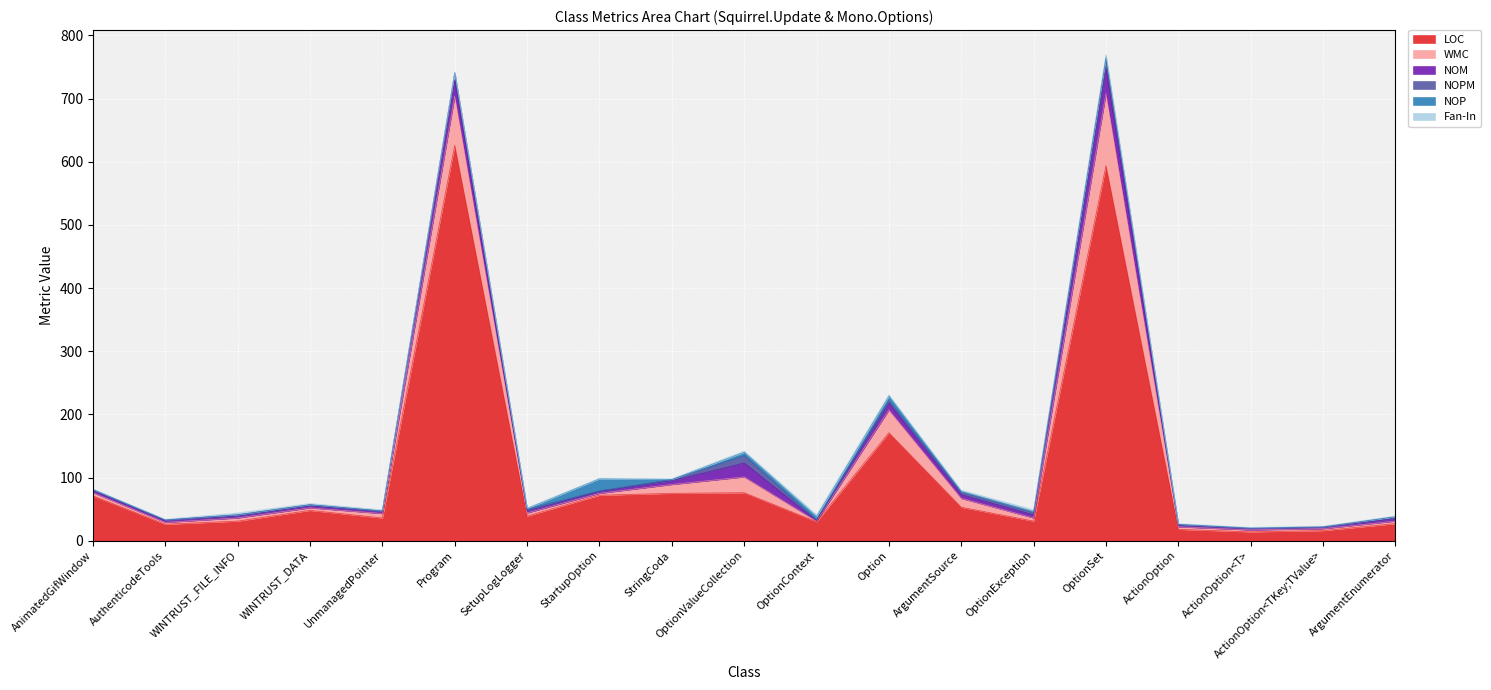

Which series has the largest range (max minus min)?

LOC